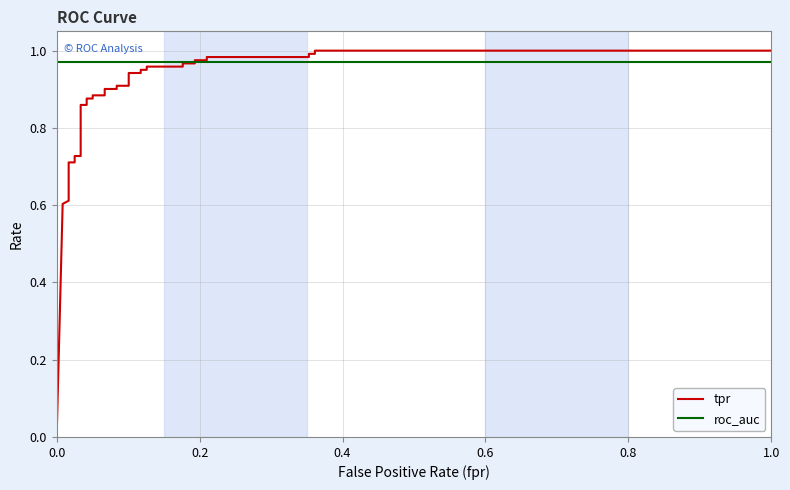

True or false: roc_auc has more than 0 interior local peaks.

False